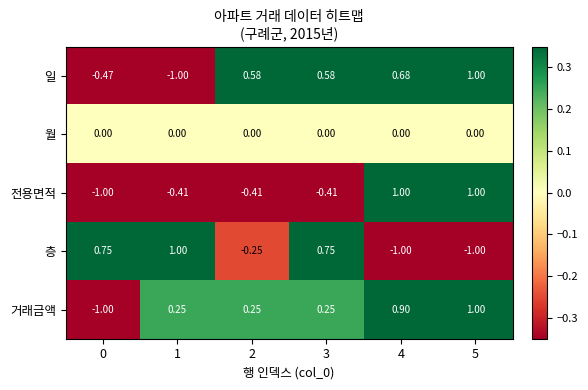

At which category is the sum across all series the highest?

5